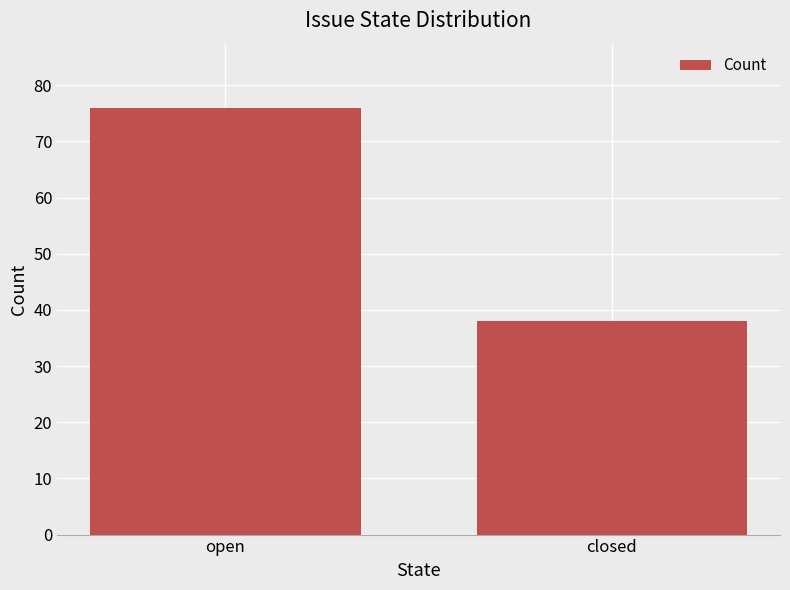

The value at closed is 68. True or false?

False